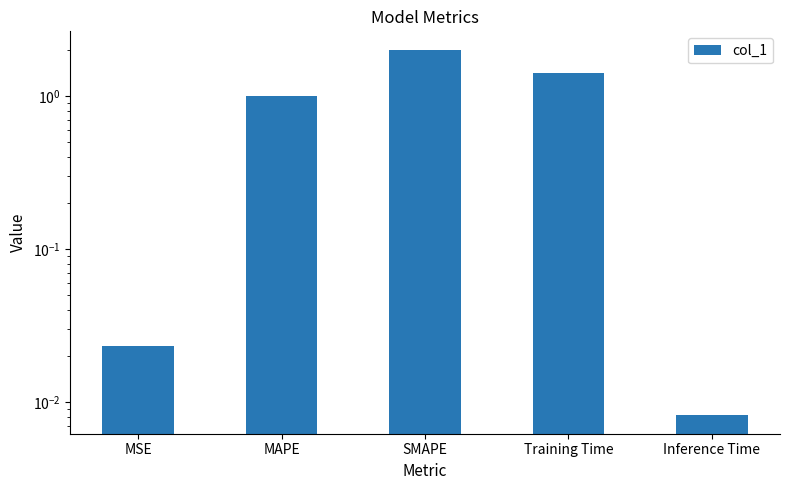

At which category does the chart reach its minimum across all series?

Inference Time